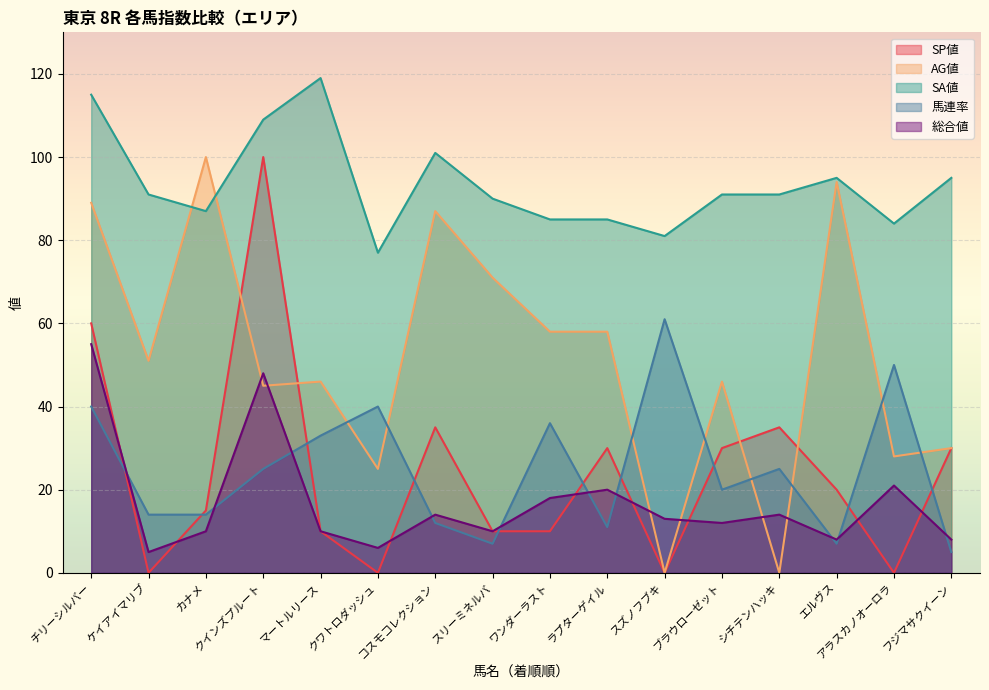

Where is the first local minimum for SP値?

ケイアイマリブ